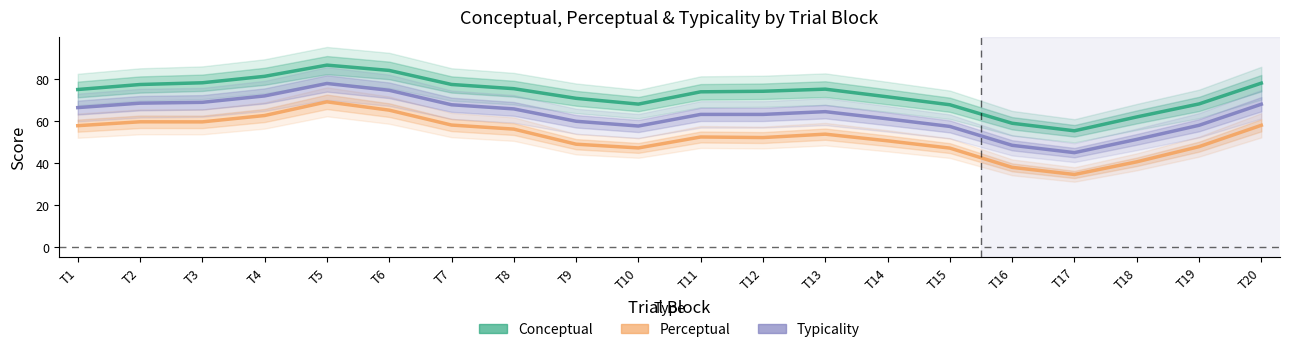

At T12, list the series in order from smallest to largest.

Perceptual, Typicality, Conceptual